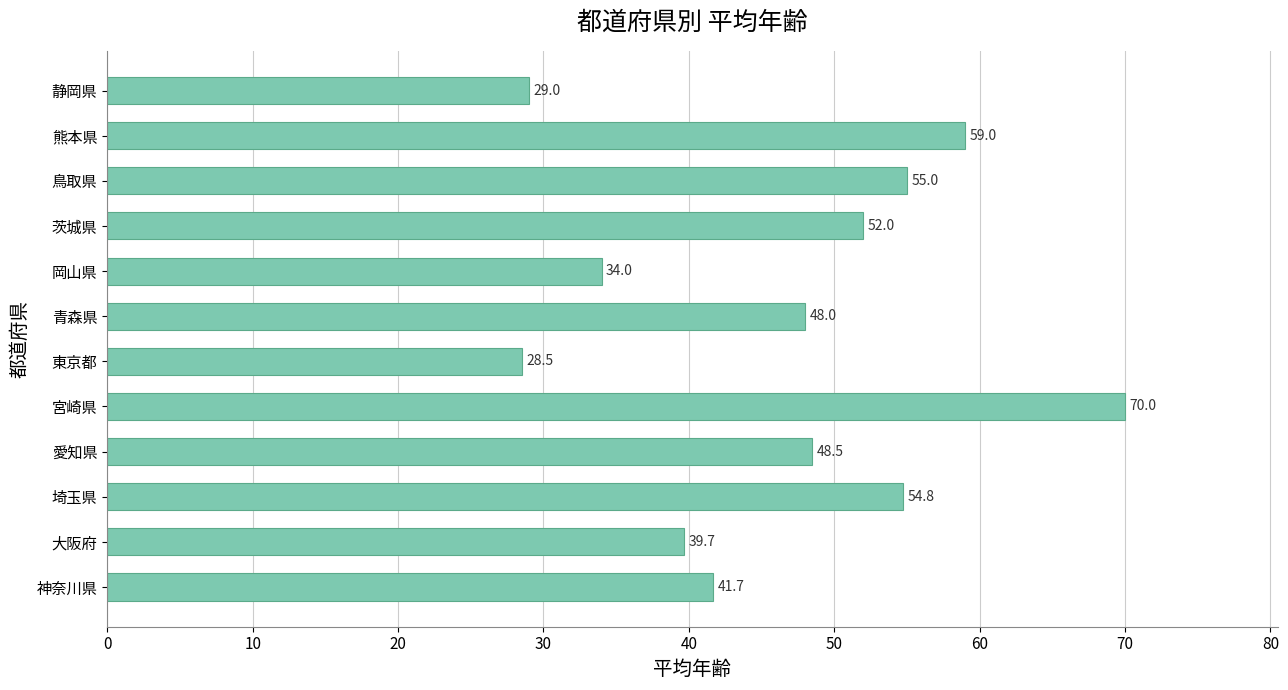

Rank the categories by value from highest to lowest.

宮崎県, 熊本県, 鳥取県, 埼玉県, 茨城県, 愛知県, 青森県, 神奈川県, 大阪府, 岡山県, 静岡県, 東京都